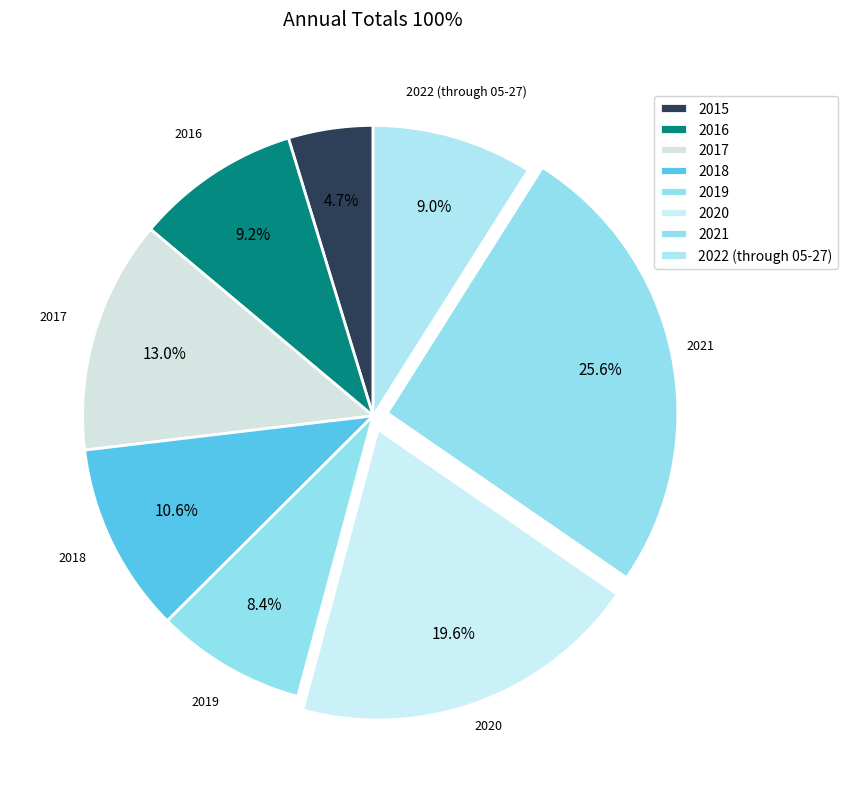

How many slices are in this pie chart?

8